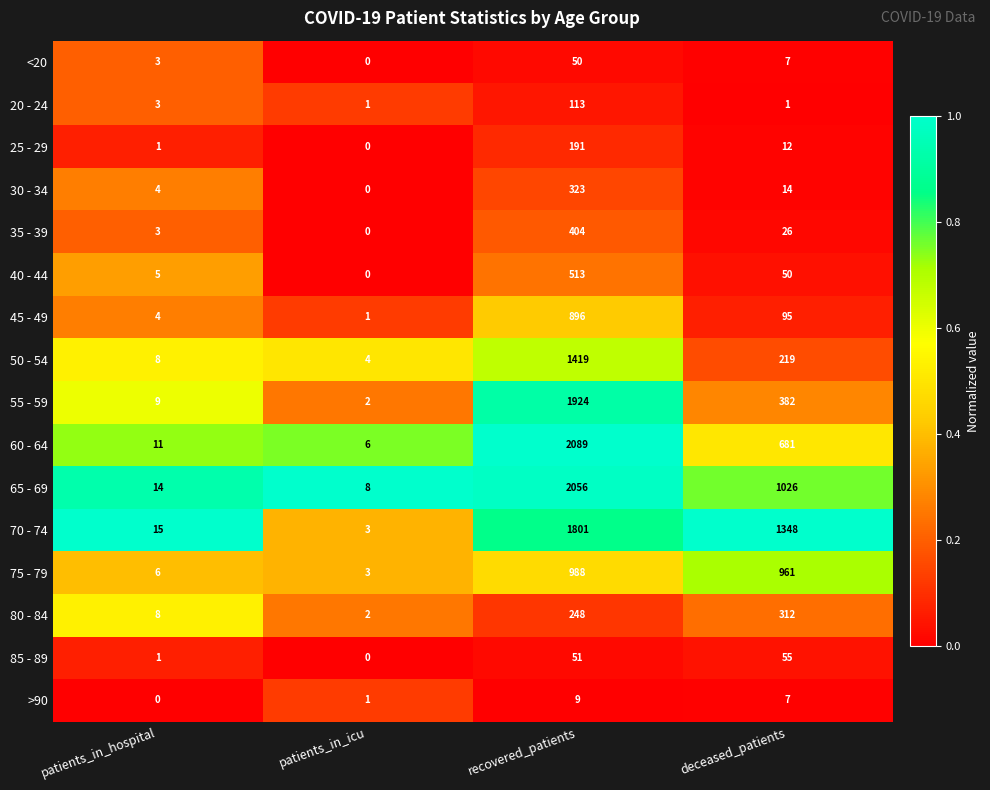

What is the spread (max minus min) of values at patients_in_hospital?

15